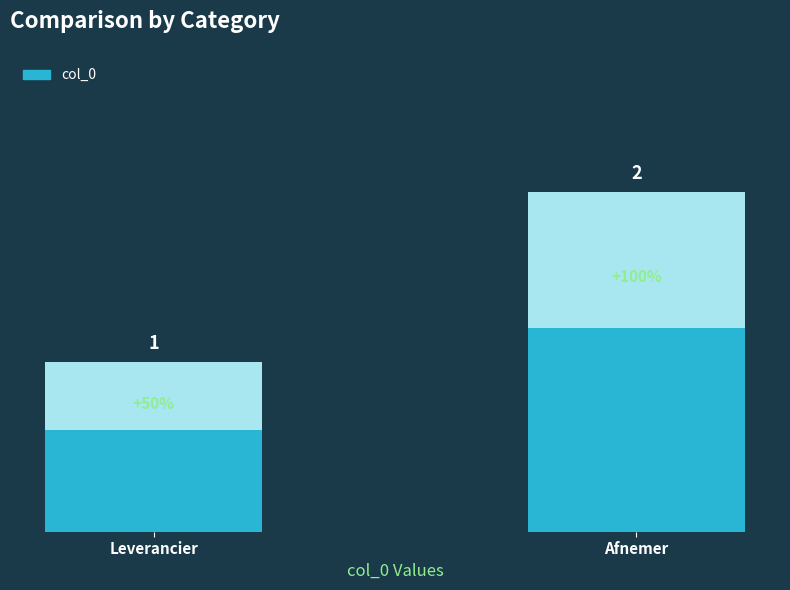

Approximately how many times larger is the value at Afnemer compared to Leverancier?

2.0